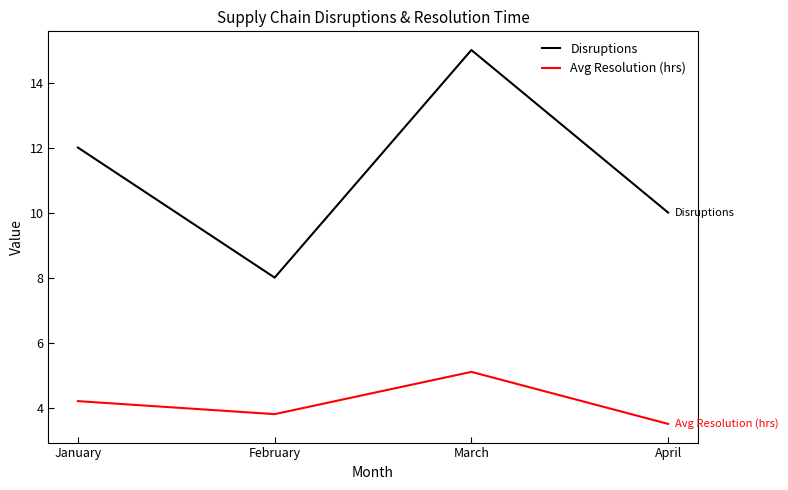

List the series in order of their overall mean, highest first.

Disruptions, Avg Resolution (hrs)